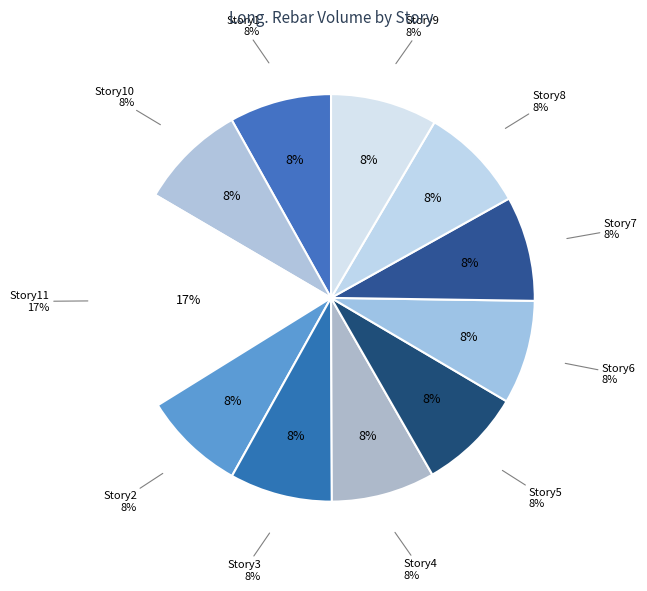

Does any single category account for the majority?

No